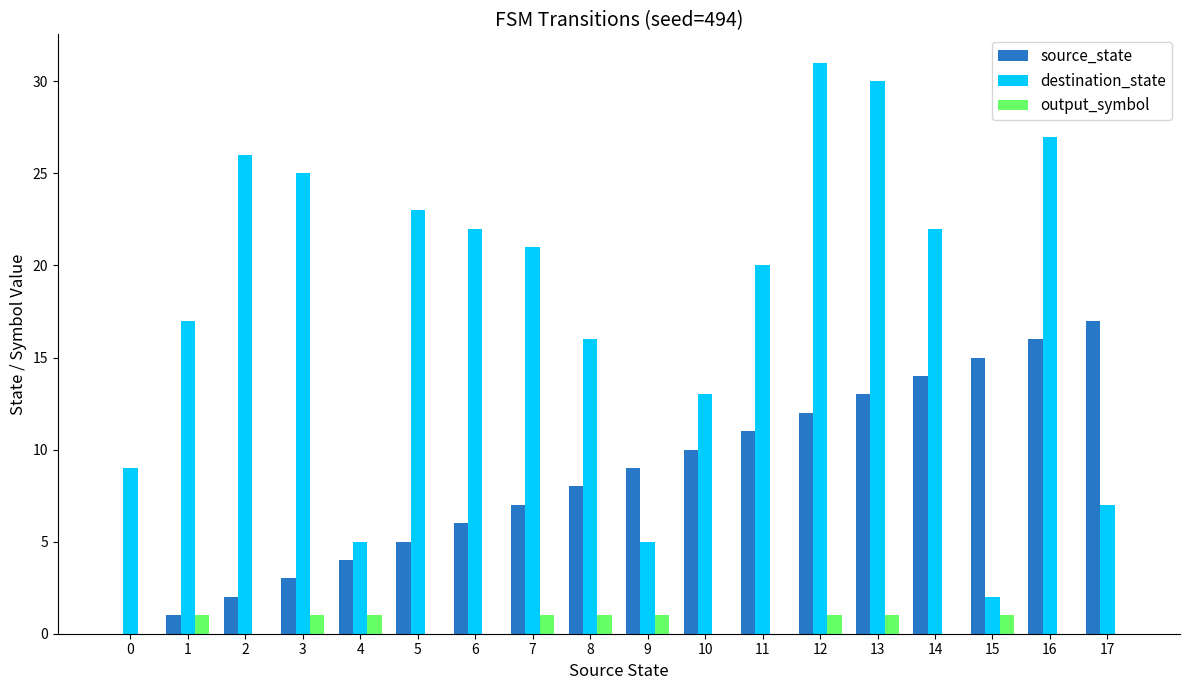

Reading left to right, extract all data points from this chart.

source_state: 0=0	1=1	2=2	3=3	4=4	5=5	6=6	7=7	8=8	9=9	10=10	11=11	12=12	13=13	14=14	15=15	16=16	17=17
destination_state: 0=9	1=17	2=26	3=25	4=5	5=23	6=22	7=21	8=16	9=5	10=13	11=20	12=31	13=30	14=22	15=2	16=27	17=7
output_symbol: 0=0	1=1	2=0	3=1	4=1	5=0	6=0	7=1	8=1	9=1	10=0	11=0	12=1	13=1	14=0	15=1	16=0	17=0